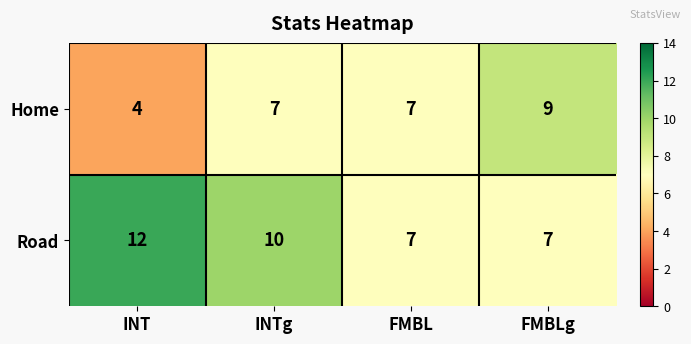

Rank the series by their average value, from highest to lowest.

Road, Home